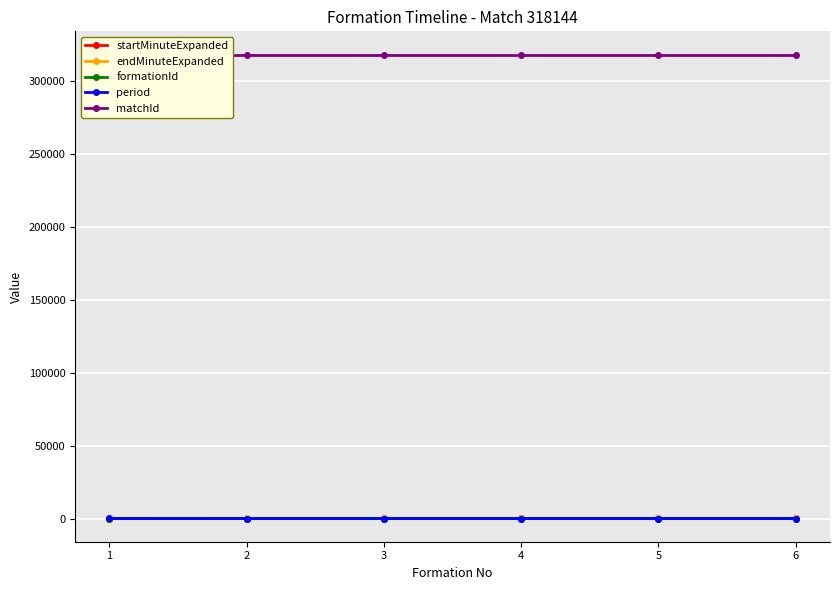

At how many categories does at least one series exceed 224123?

6